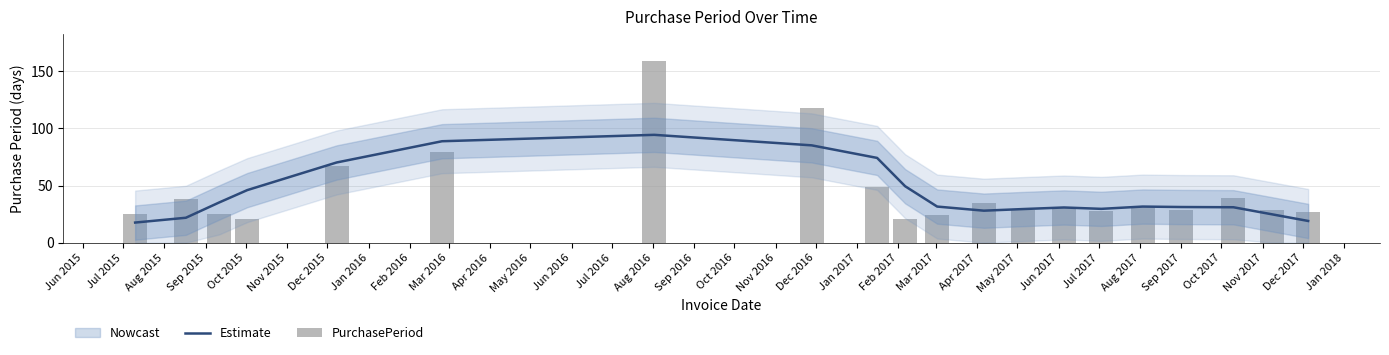

What is the value of the Estimate bar at the 12th from the left?

28.0